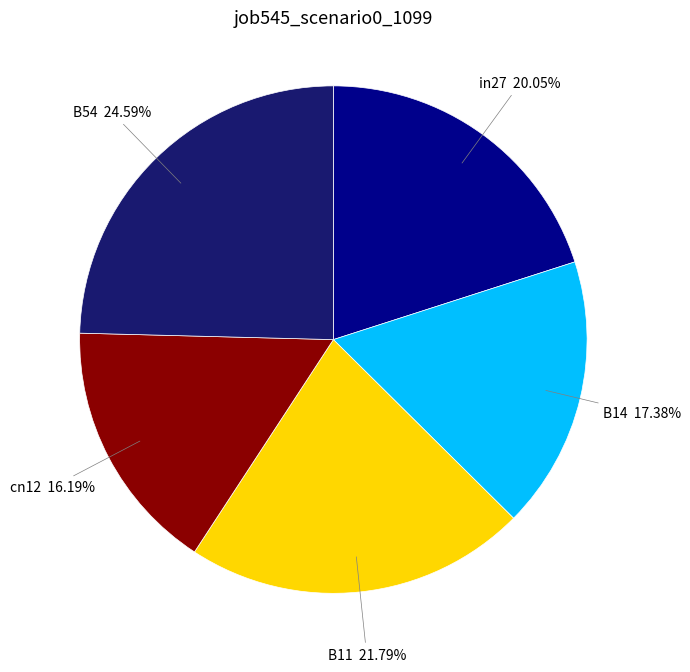

Is there a majority slice in this chart?

No